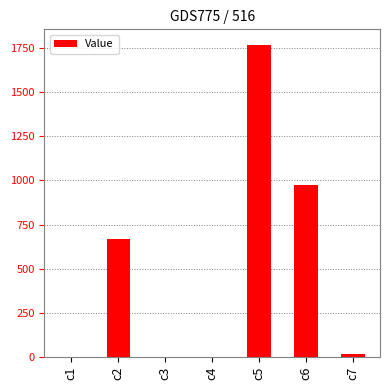

At which label is the value closest to 883?

c6